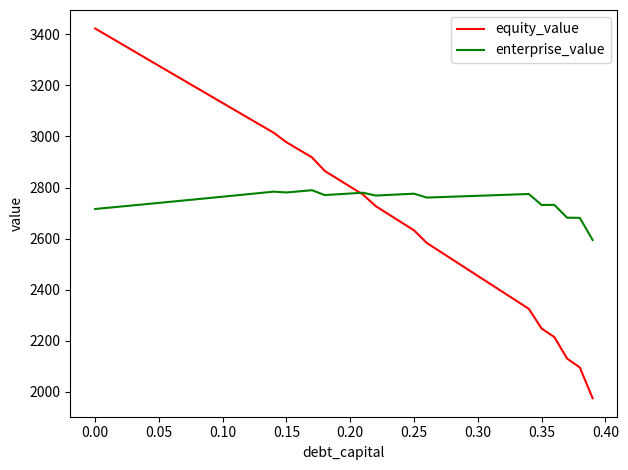

What is the difference between the second highest and second lowest values in the equity_value series?

1297.4